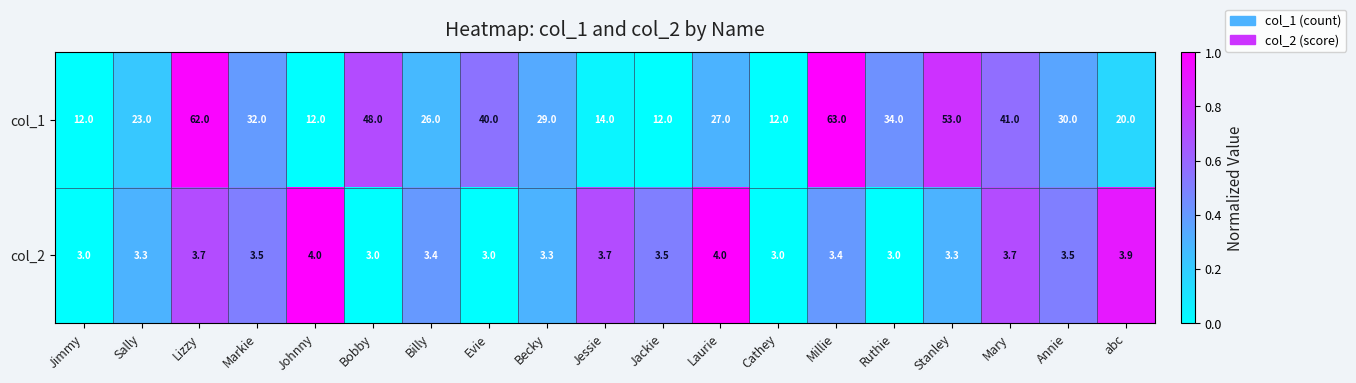

What value does the col_1 series have at Laurie?

27.0